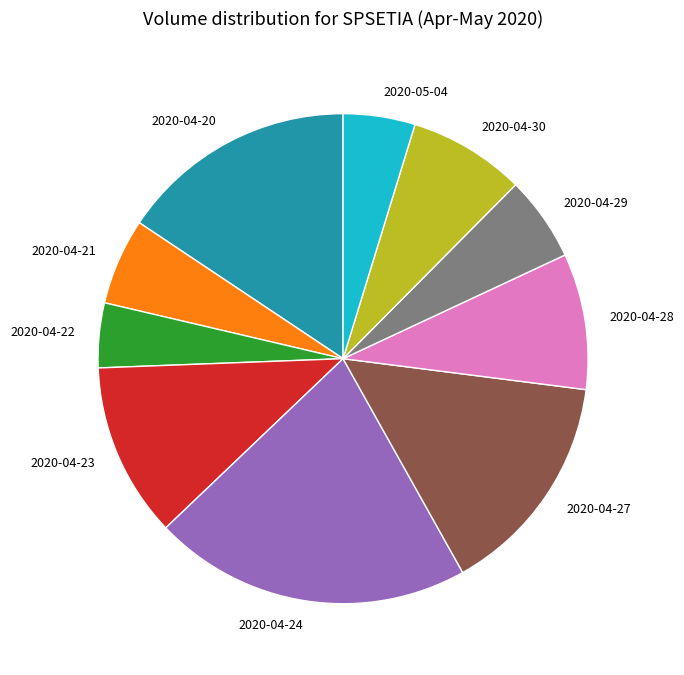

Which category has the biggest portion of the pie?

2020-04-24